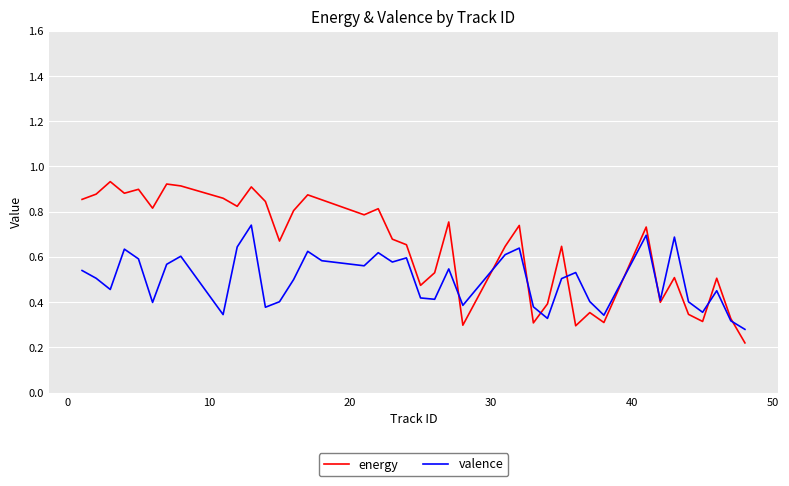

True or false: energy and valence cross at least once.

True